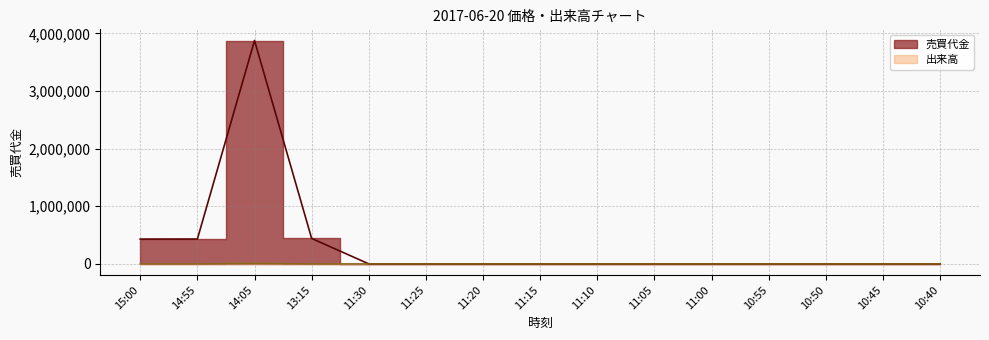

True or false: 売買代金 and 出来高 intersect in this chart.

False